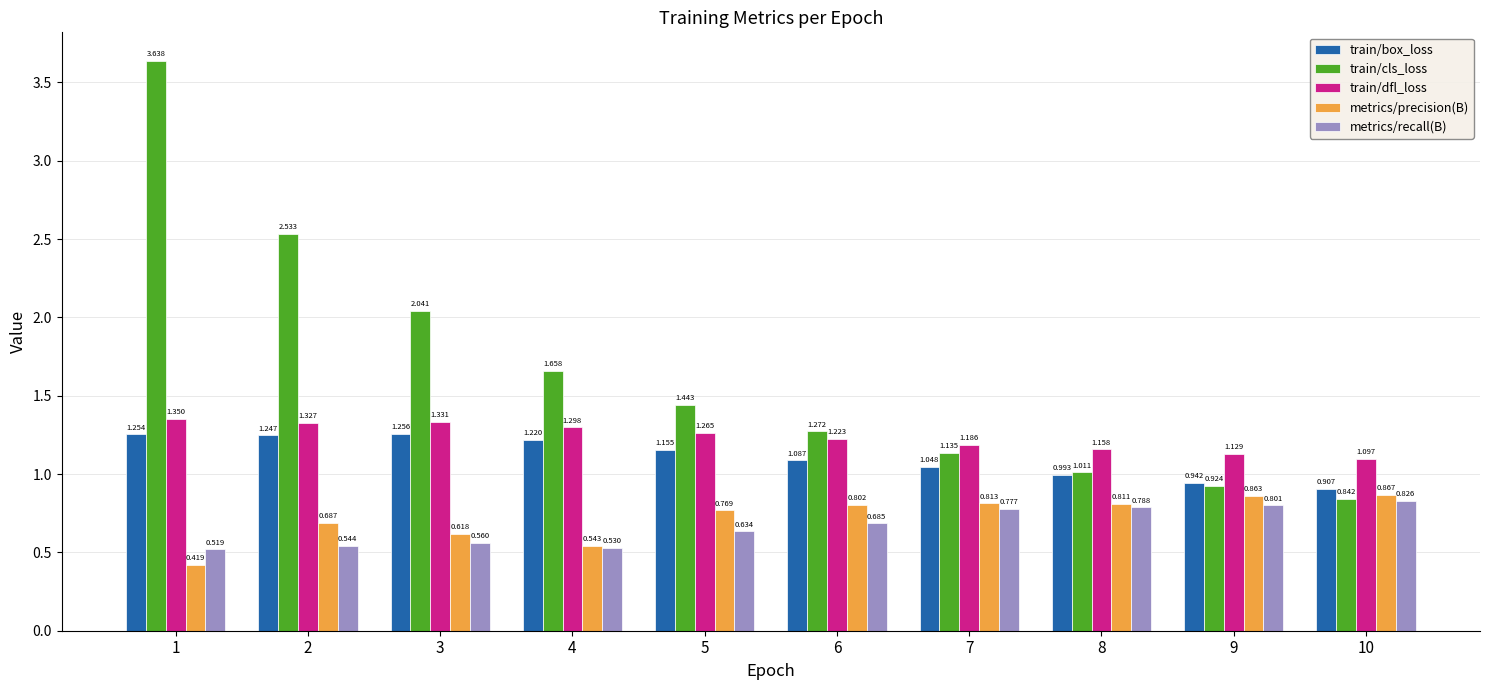

How many values in the train/box_loss series are below 1?

3